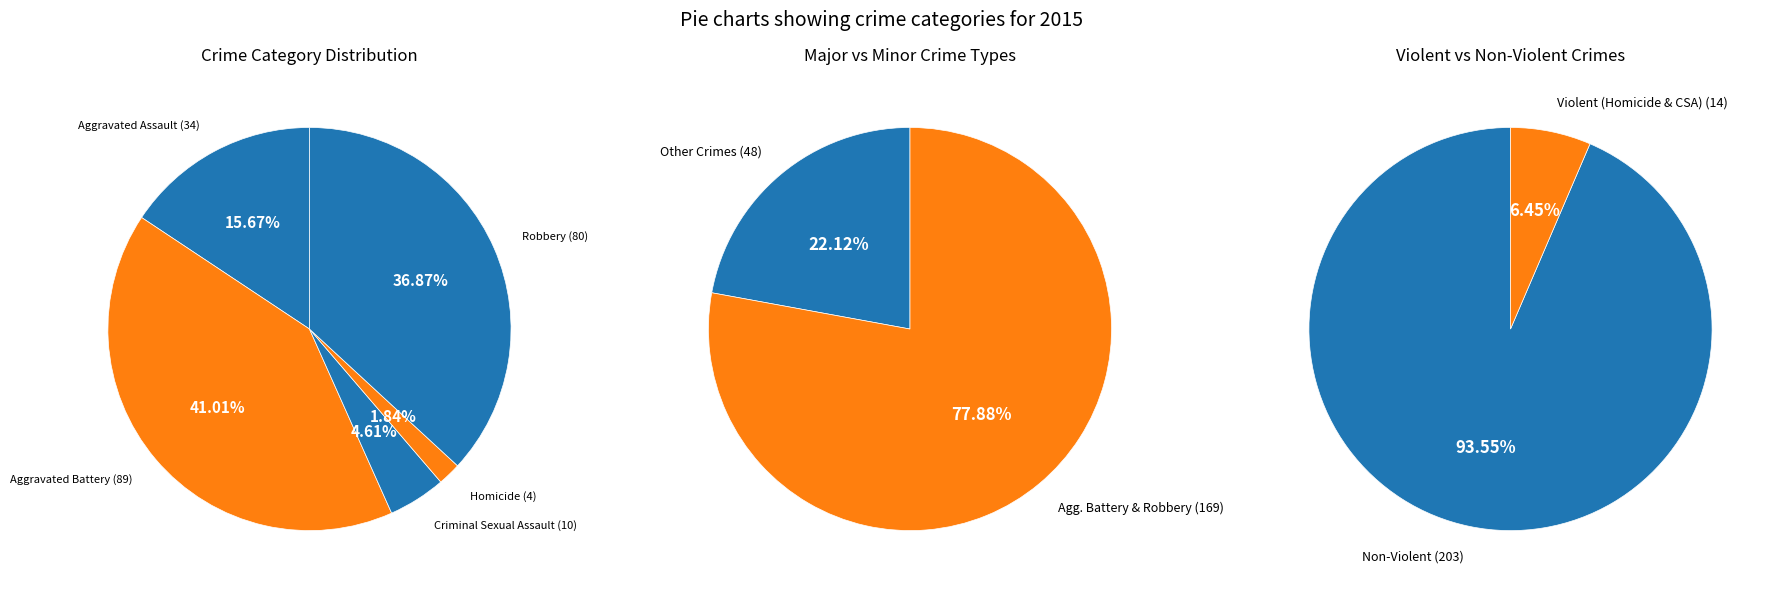

True or false: Aggravated Assault accounts for 16% of the total.

True